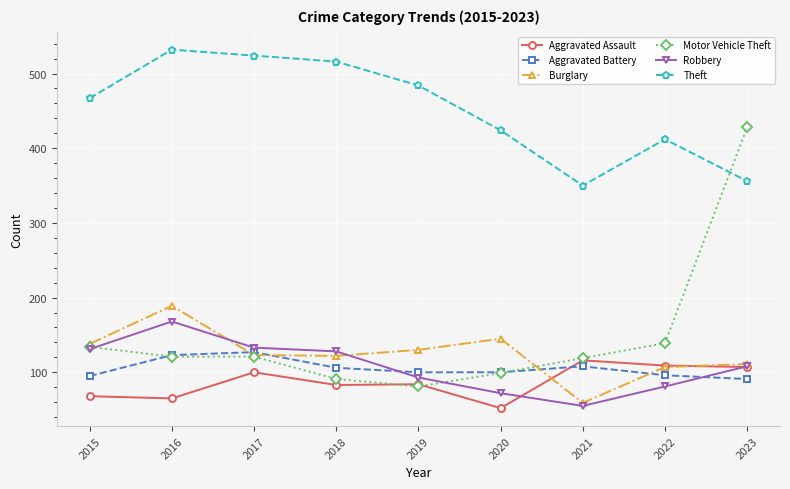

What are all the series names shown in the legend?

Aggravated Assault, Aggravated Battery, Burglary, Motor Vehicle Theft, Robbery, Theft